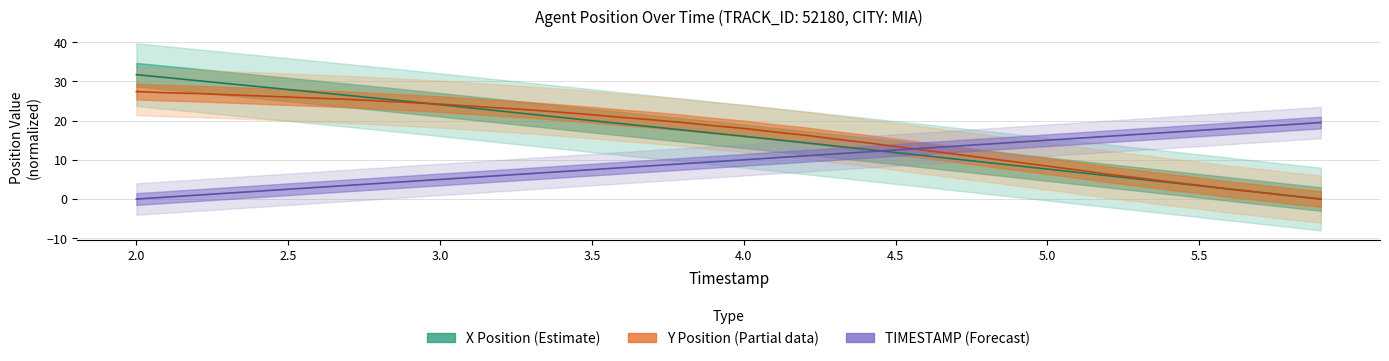

After their last crossing, which series has the higher values: X or Y?

X